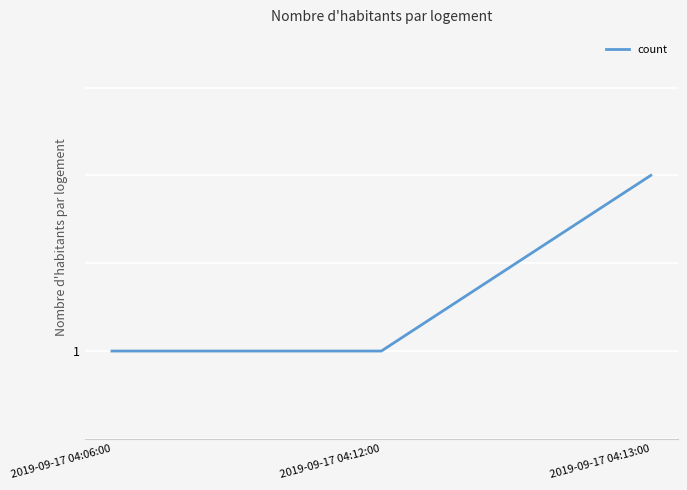

Reading right to left, transcribe all the data shown in this chart.

2019-09-17 04:13:00=2	2019-09-17 04:12:00=1	2019-09-17 04:06:00=1